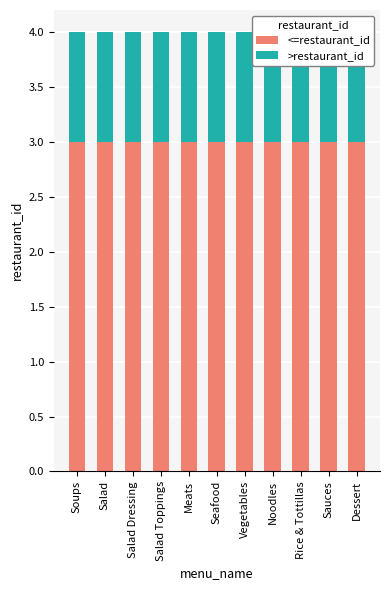

What are all the series names shown in the legend?

<=restaurant_id, >restaurant_id